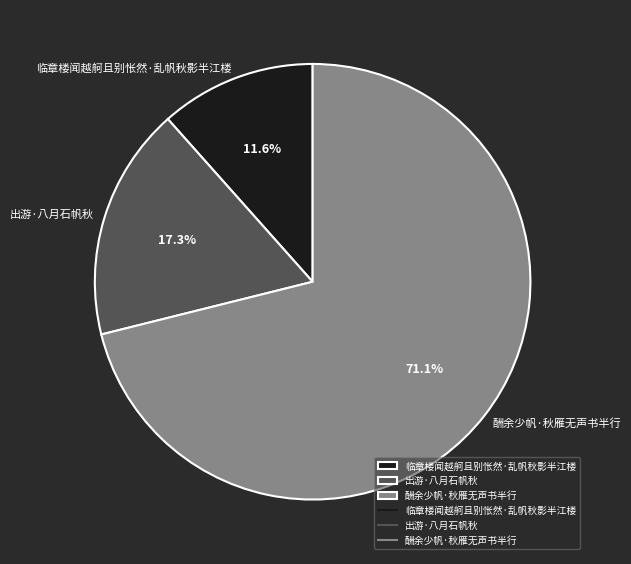

Do 出游·八月石帆秋 and 临章楼闻越舸且别怅然·乱帆秋影半江楼 together represent more than half of the pie?

No